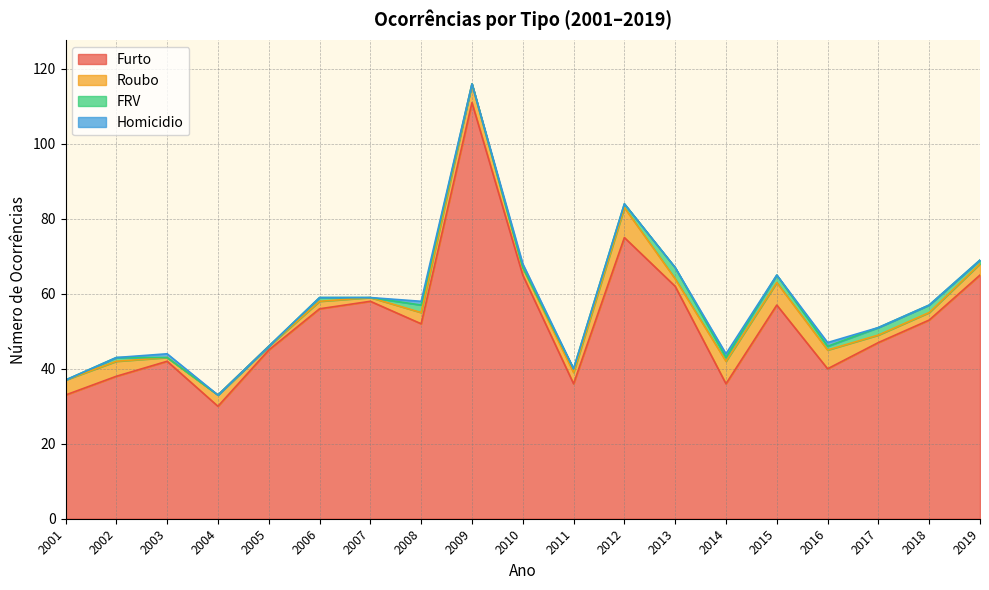

The Furto series shows 18 at 2013. True or false?

False